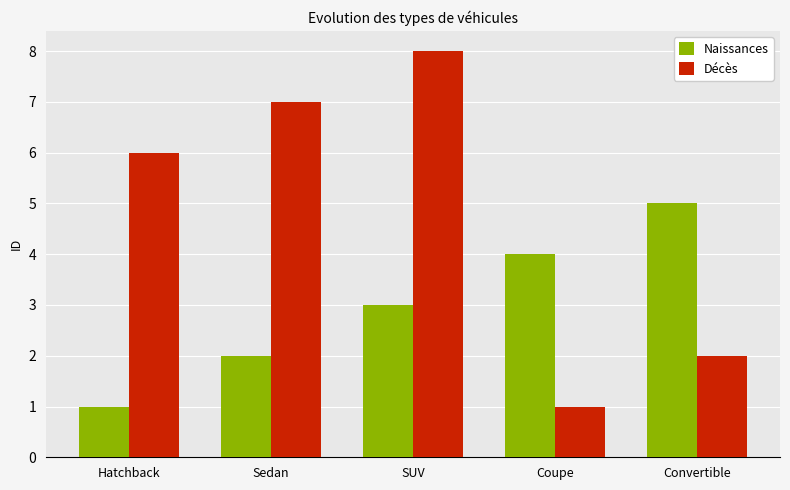

Which category has the highest value in the Décès series?

SUV